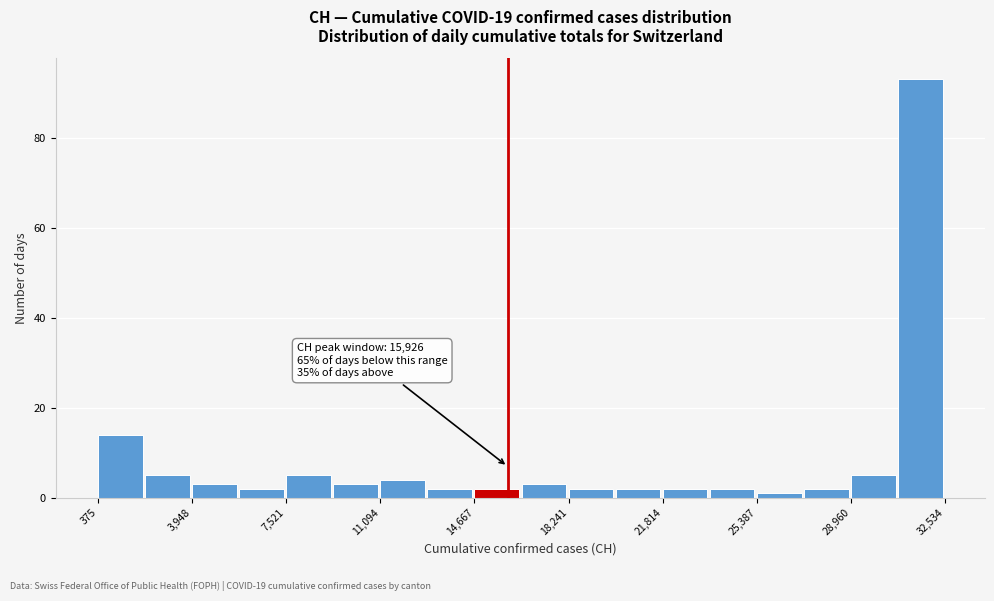

Around what value on the x-axis is the tallest bar? Give the approximate position of its centre, as read against the axis.

31500